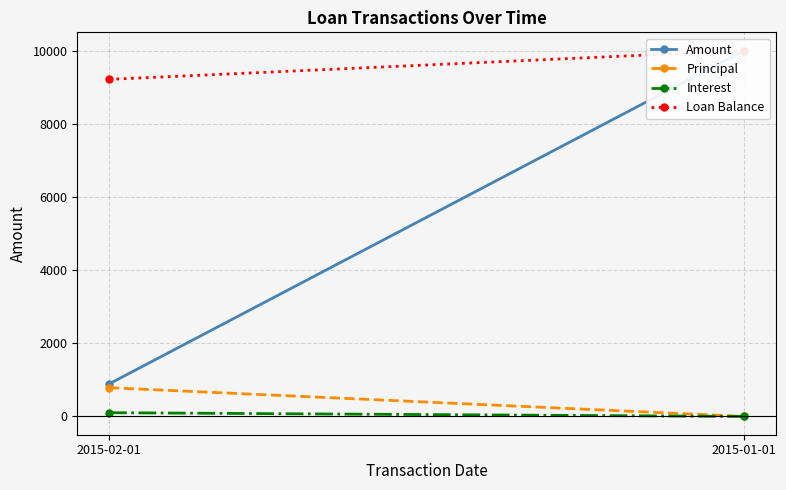

What is the maximum value shown in the chart?

10000.0